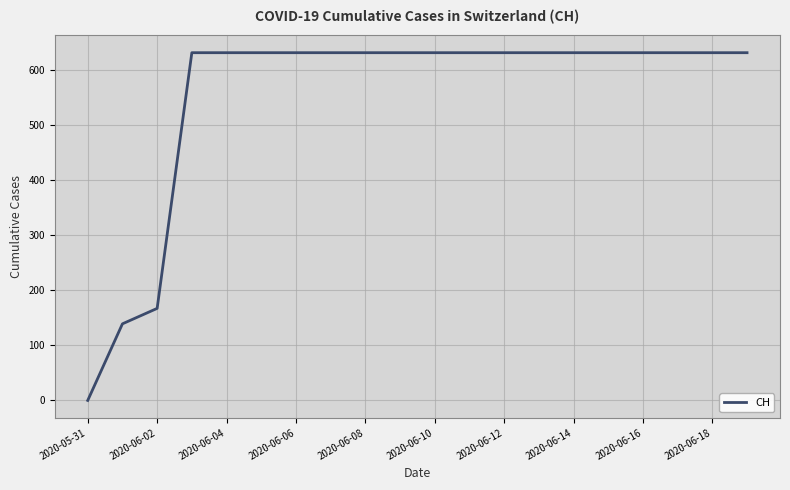

What is the maximum value shown in the chart?

631